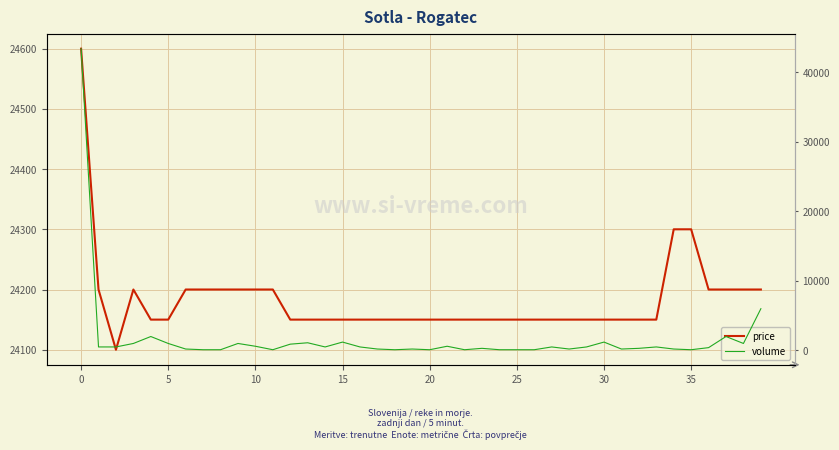

List the series in order of their overall mean, highest first.

price, volume